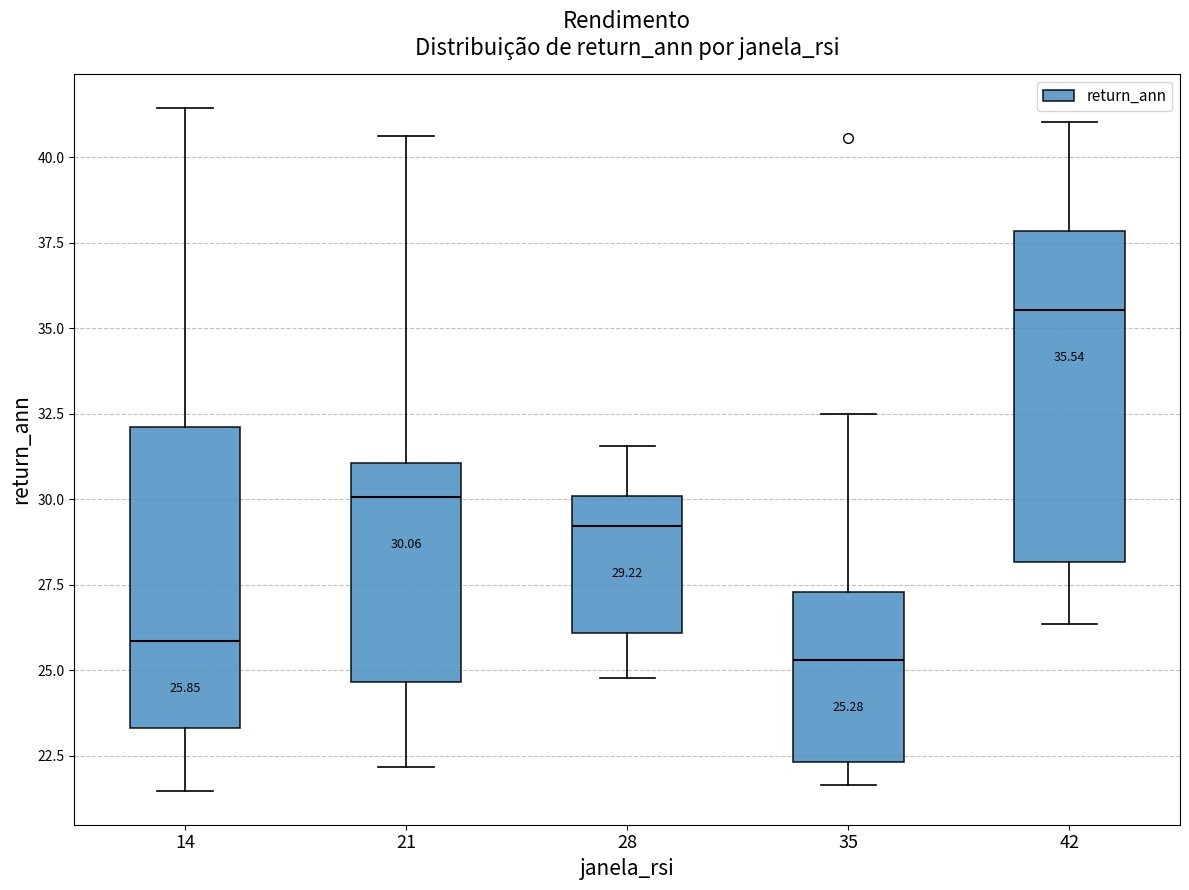

Comparing the boxes themselves (not the whiskers), which one is the tallest?

42